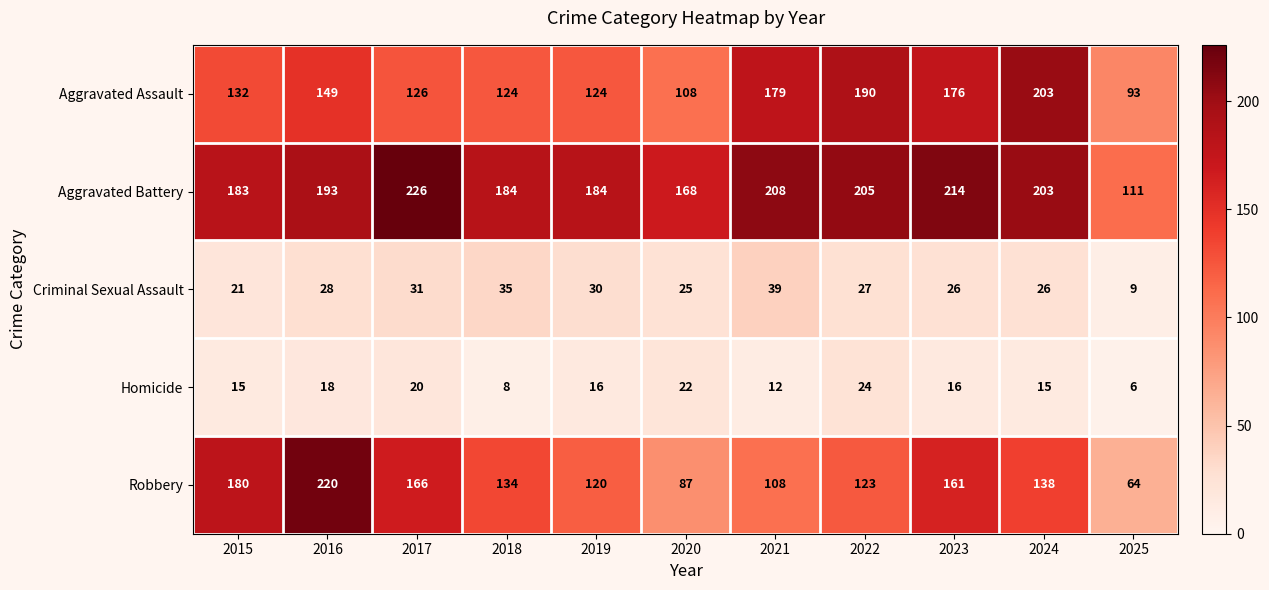

How many categories are shown in the chart?

11